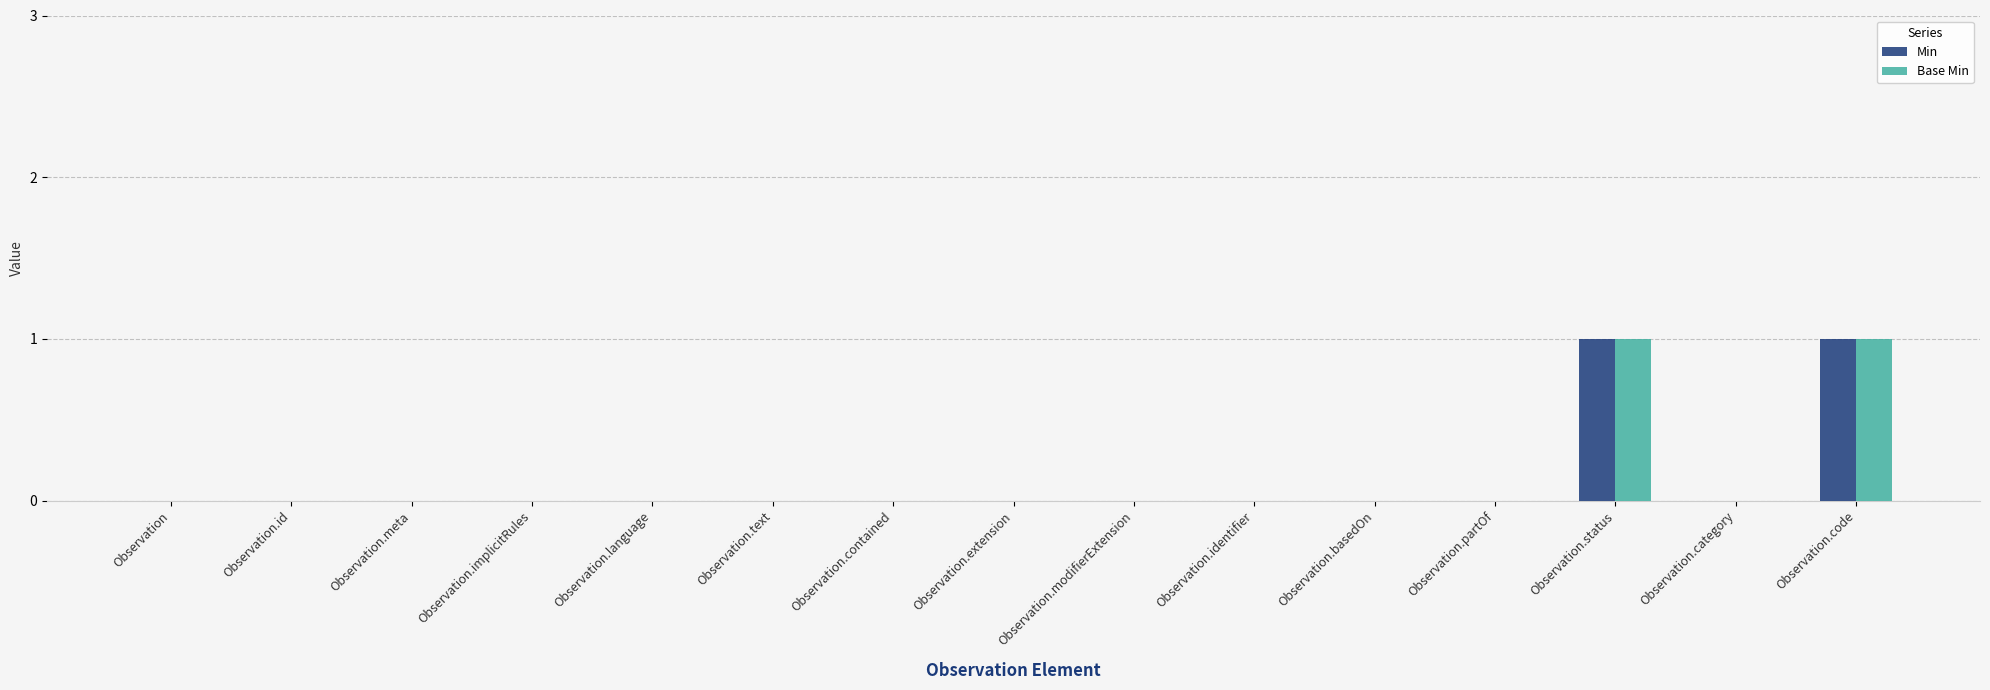

Is the value of Min at Observation.status greater than the value of Base Min at Observation.basedOn?

Yes